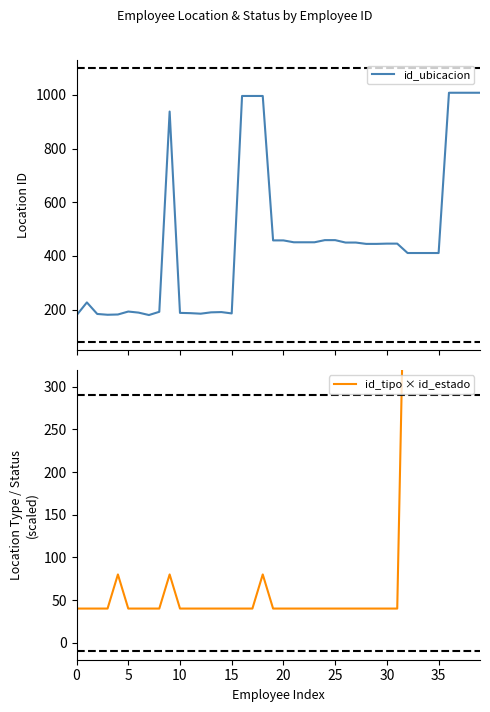

Is the value of id_tipo × id_estado at 25 greater than the value of id_ubicacion at 28?

No